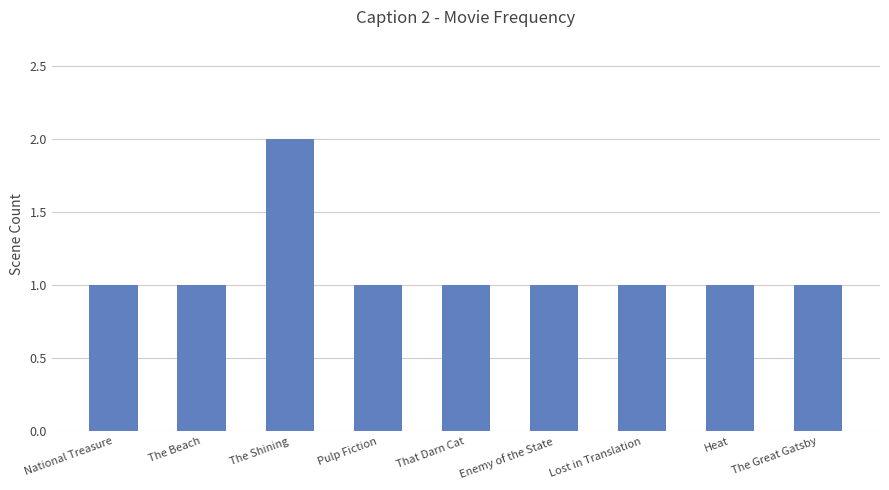

The value at The Great Gatsby is 1. True or false?

True